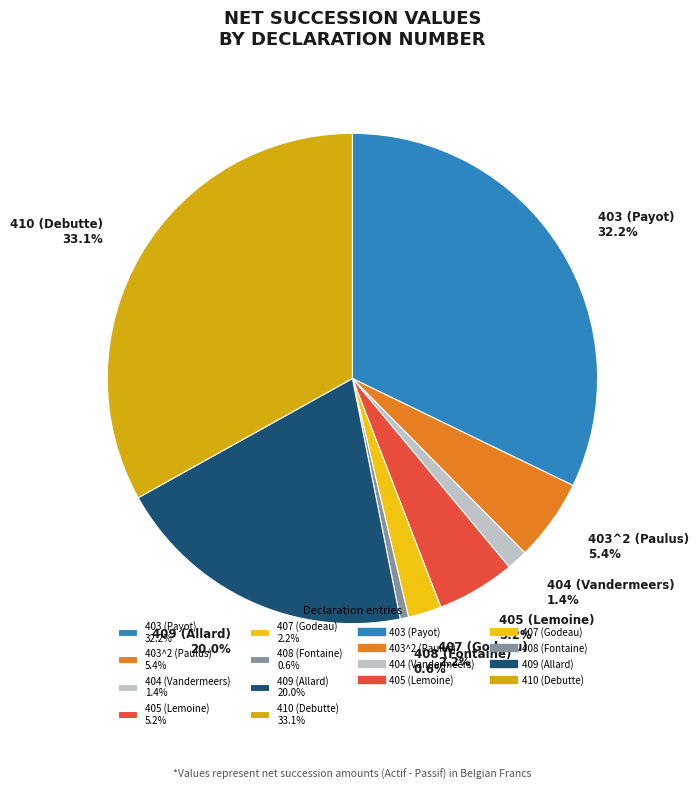

Is it true that 408 (Fontaine) is 11% of the pie?

False